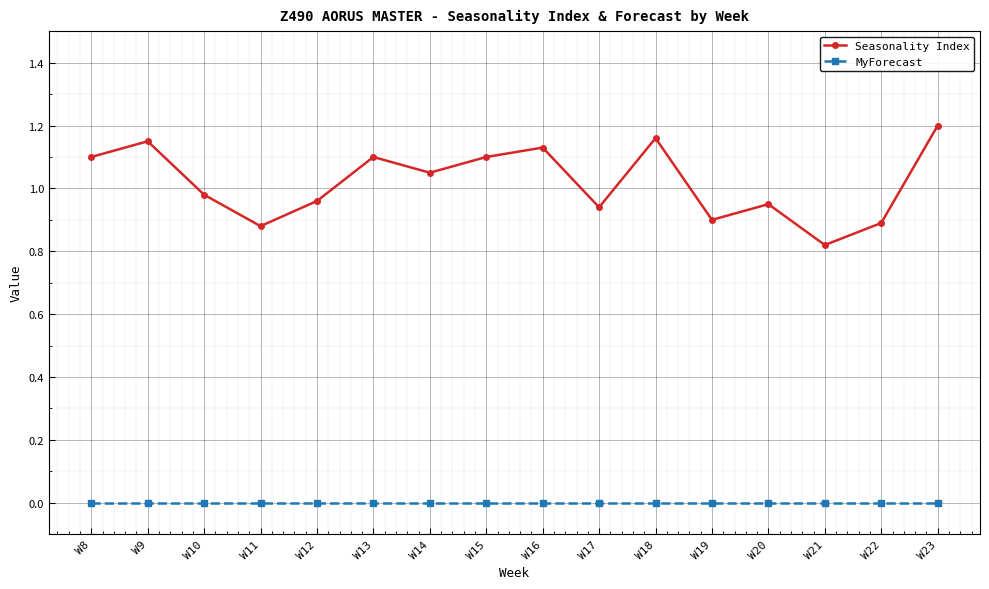

Which series has the largest total across all categories?

Seasonality Index